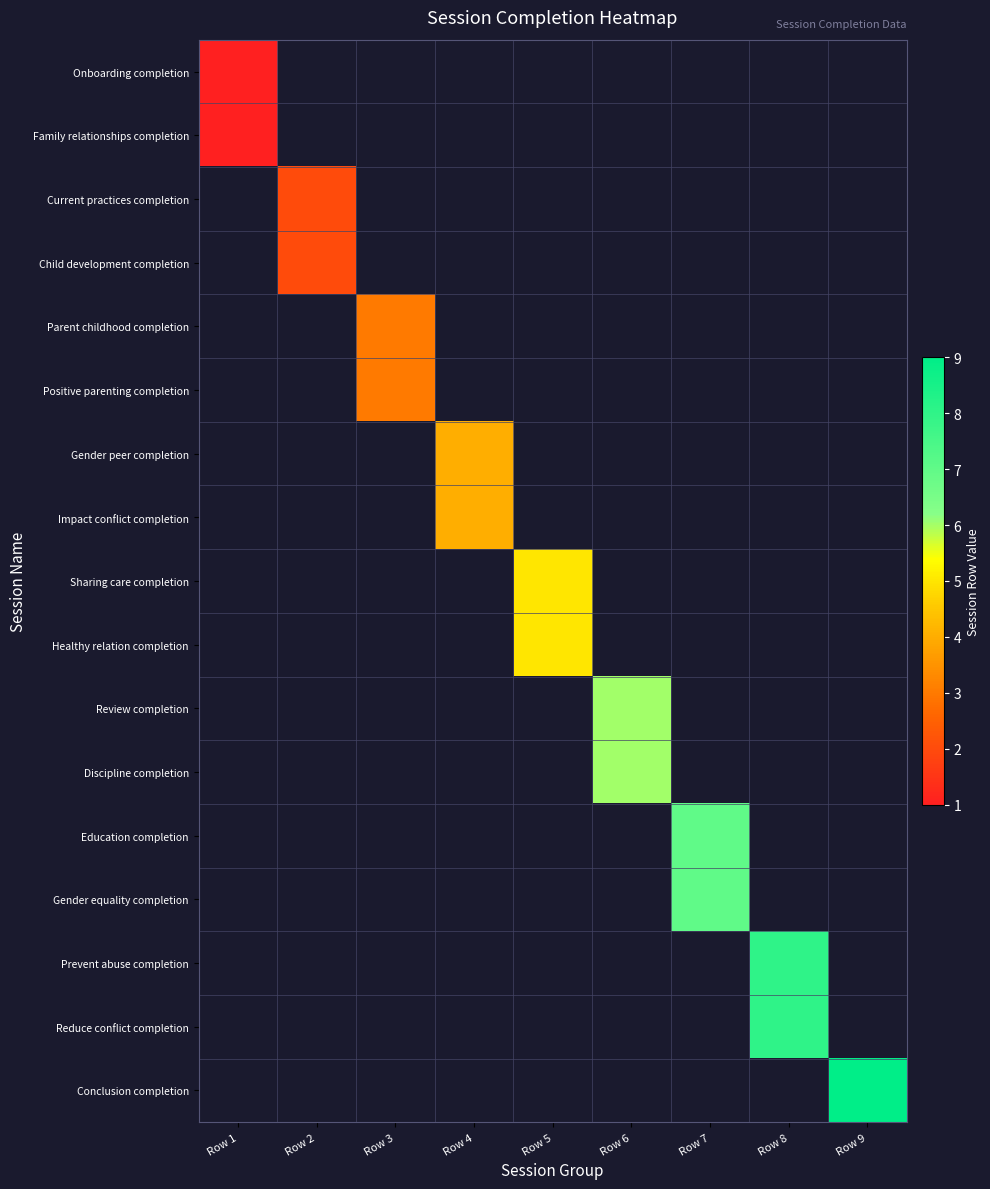

How many distinct data groups are displayed?

17